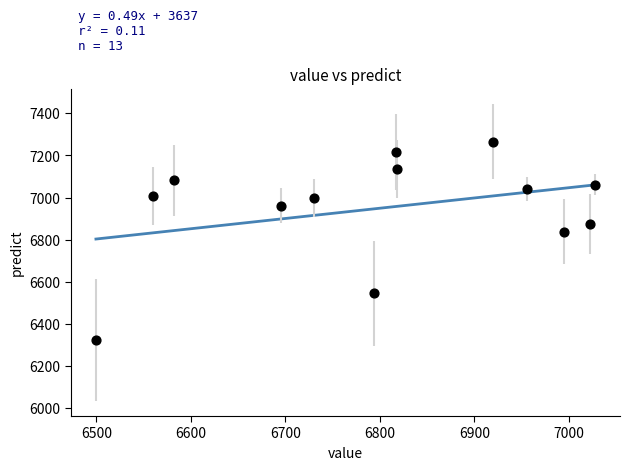

What Y value in the scatter plot is closest to 6794?

6837.9